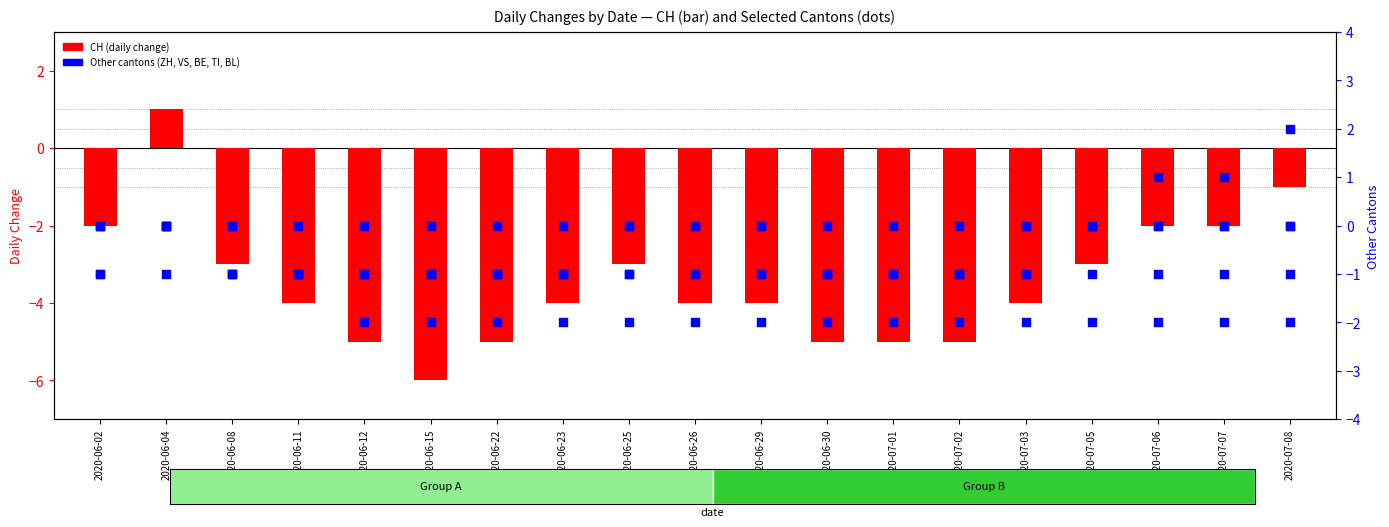

What are all the series names shown in the legend?

CH (daily change), ZH, VS, BE, TI, BL